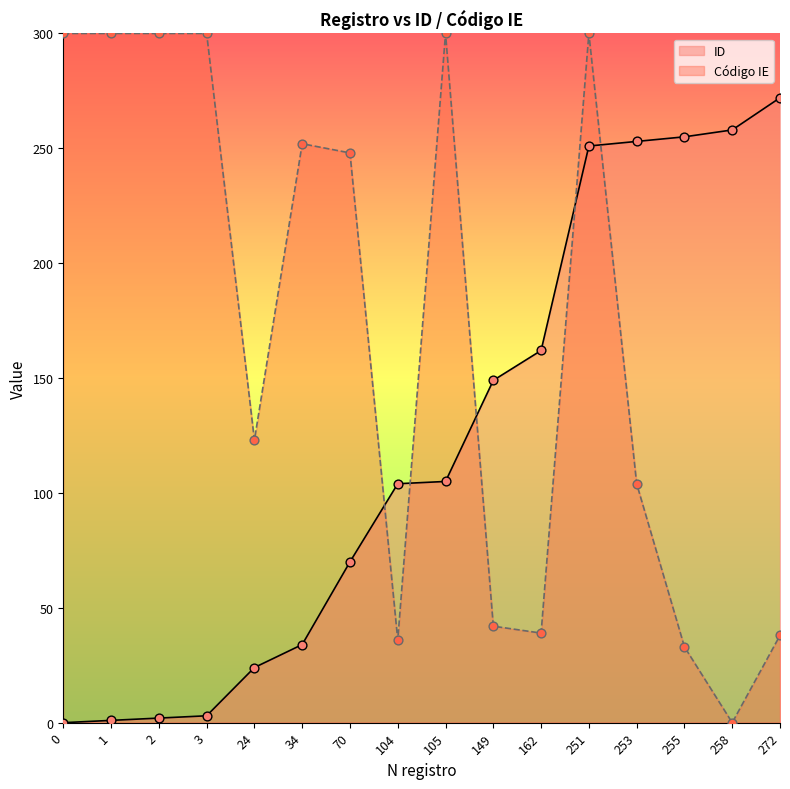

What is the change in value from 34 to 105?

+71